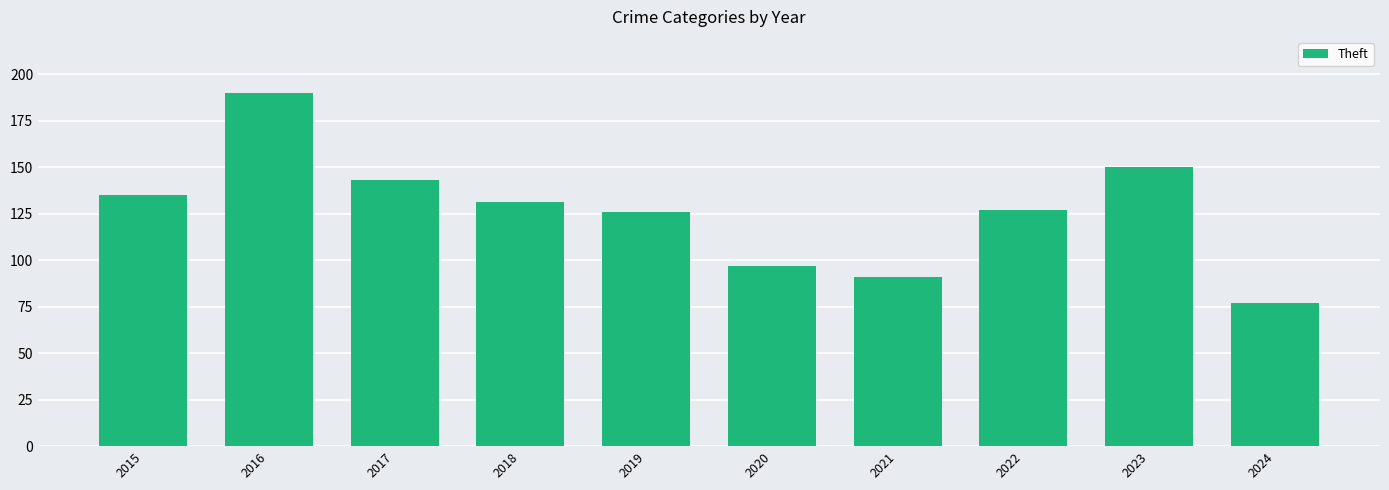

Reading right to left, extract all data points from this chart.

2024=77	2023=150	2022=127	2021=91	2020=97	2019=126	2018=131	2017=143	2016=190	2015=135